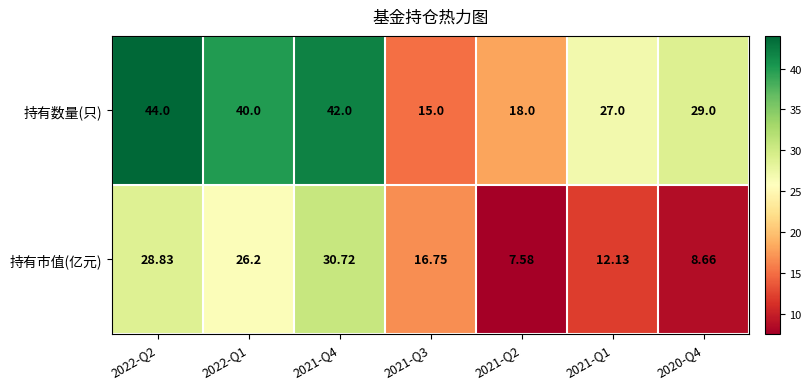

Rank the series by their average value, from highest to lowest.

持有数量(只), 持有市值(亿元)